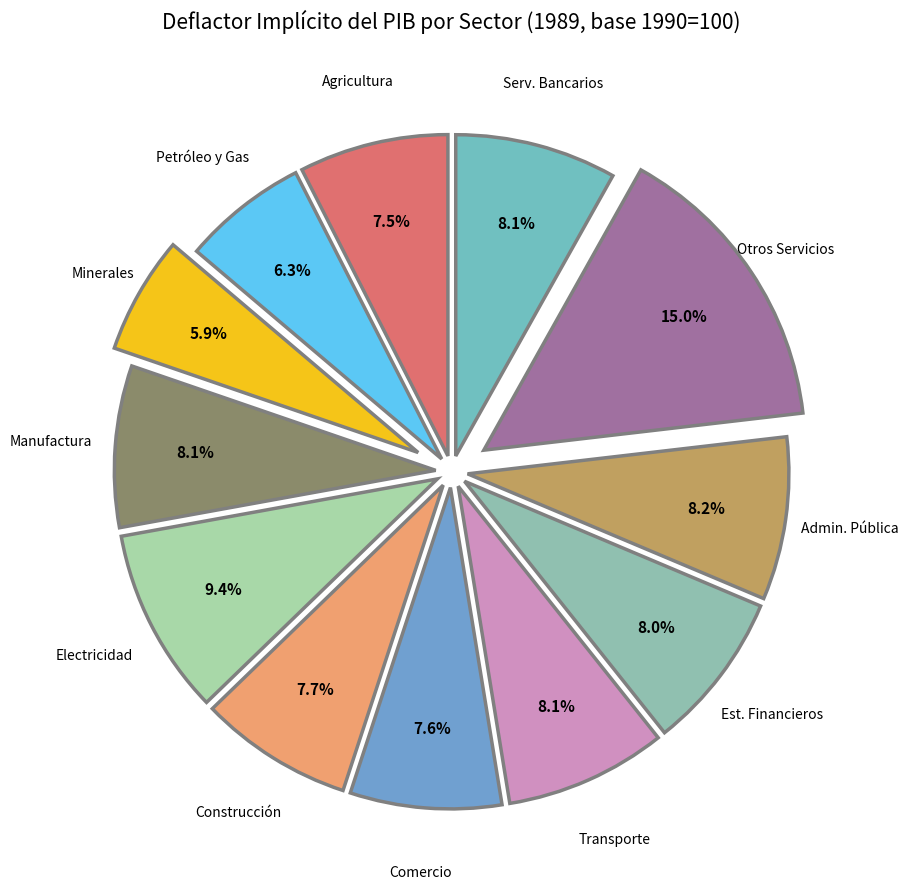

Which category has the biggest portion of the pie?

Otros Servicios